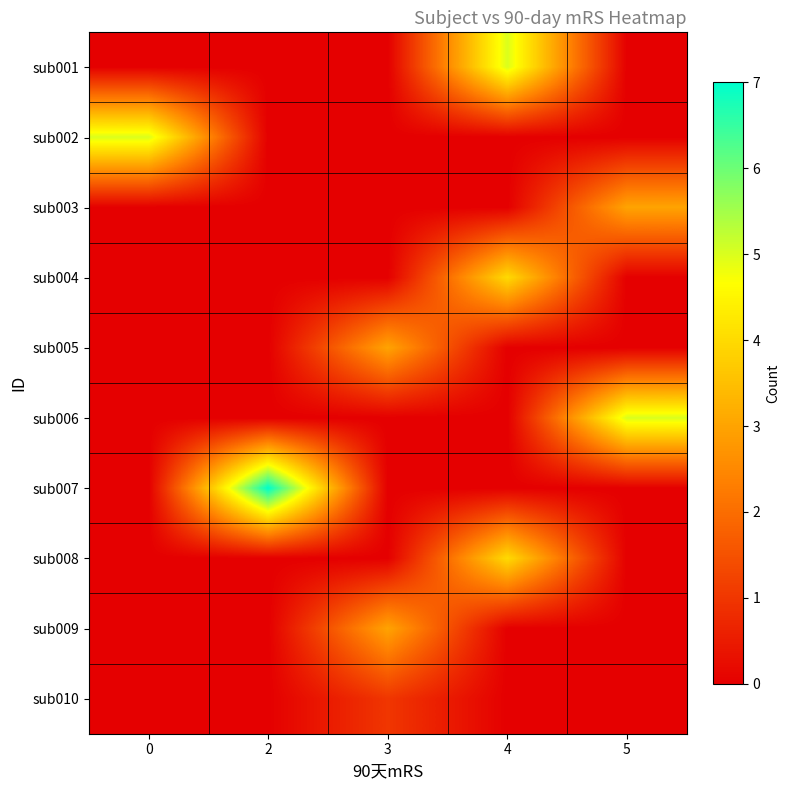

Which series has the largest range (max minus min)?

sub007